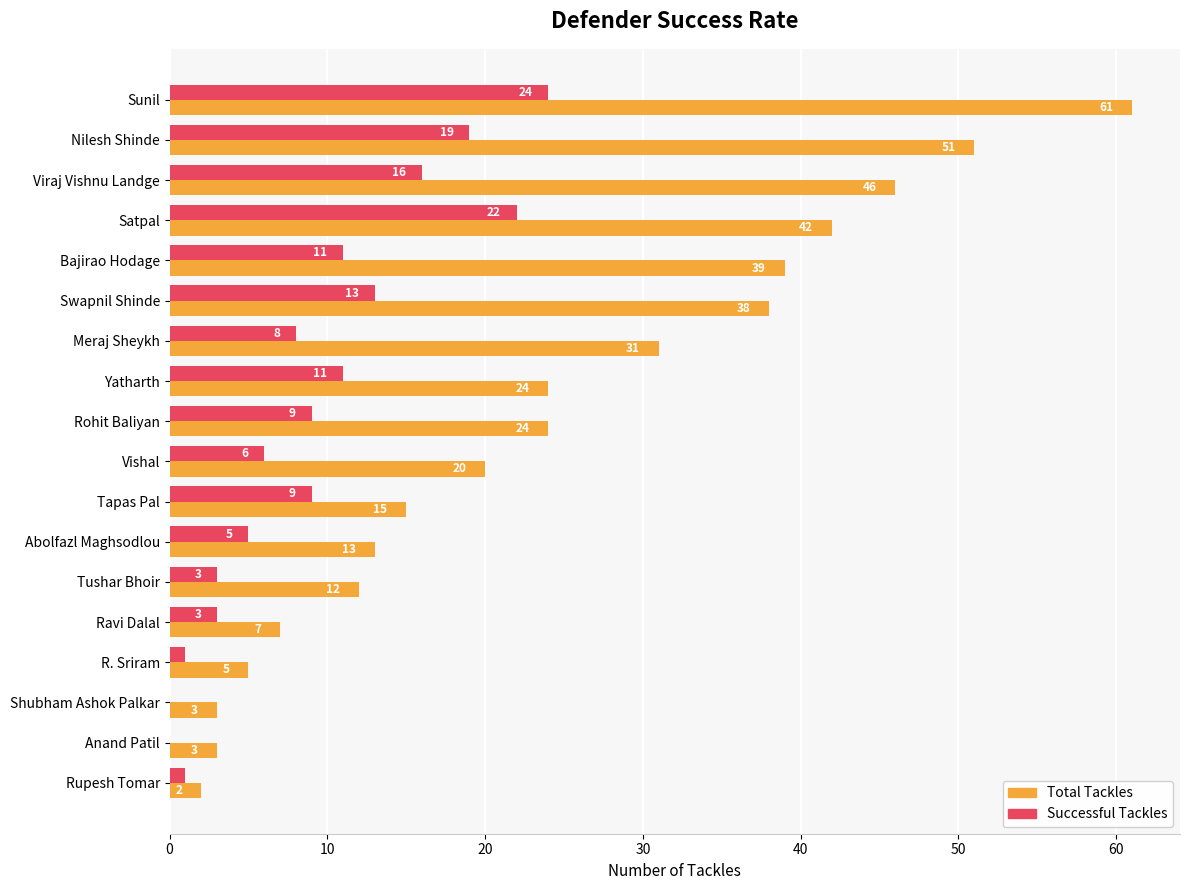

True or false: Successful Tackles has a value of 4 at Tapas Pal.

False